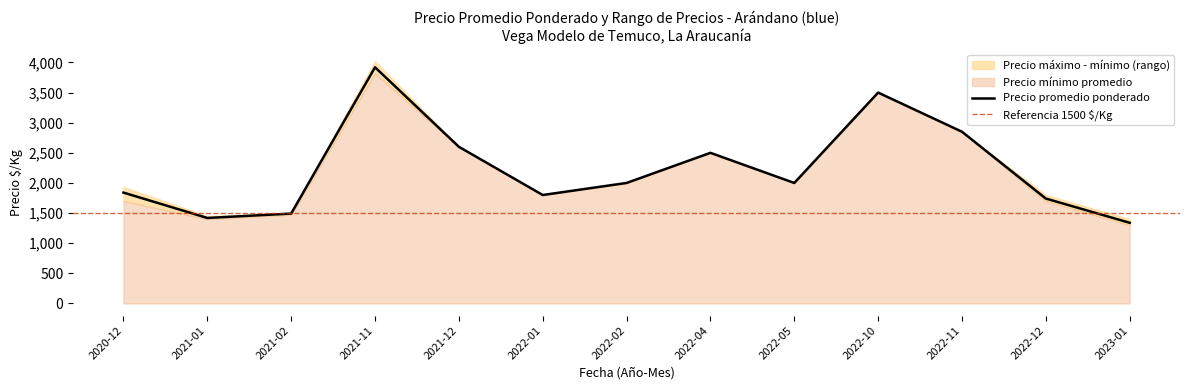

How many values in the Precio promedio ponderado series are below 1500?

3